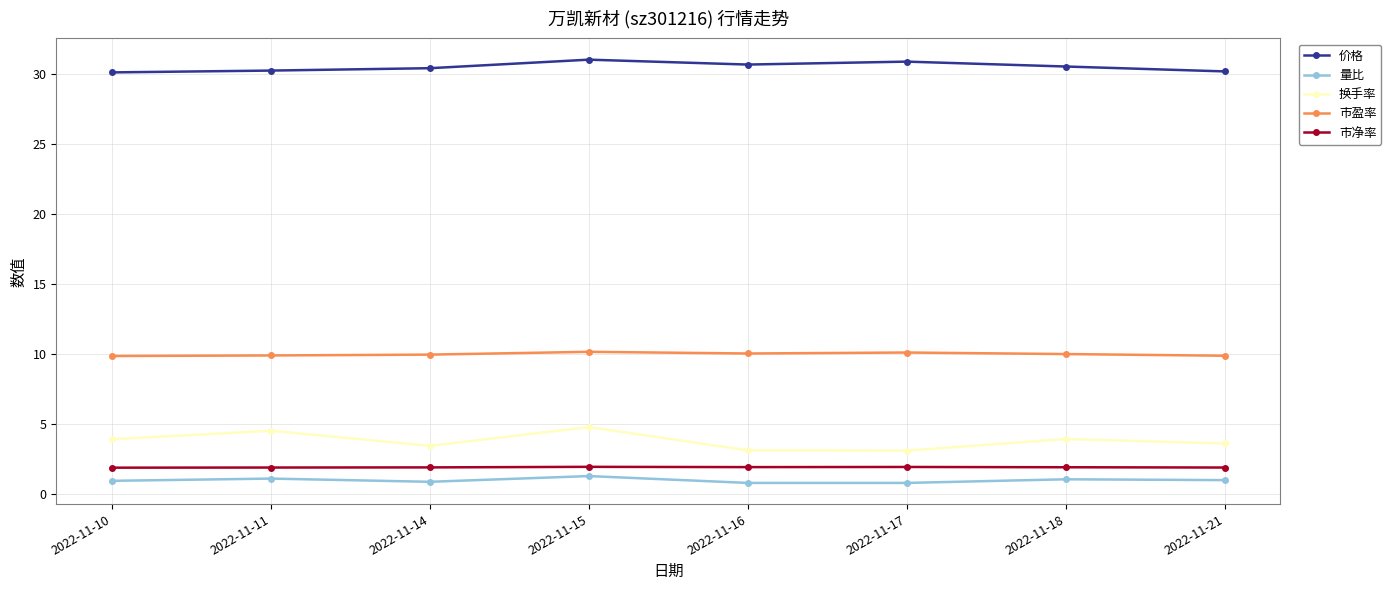

What is the sum of the 价格 values at 2022-11-17 and 2022-11-18?

61.4